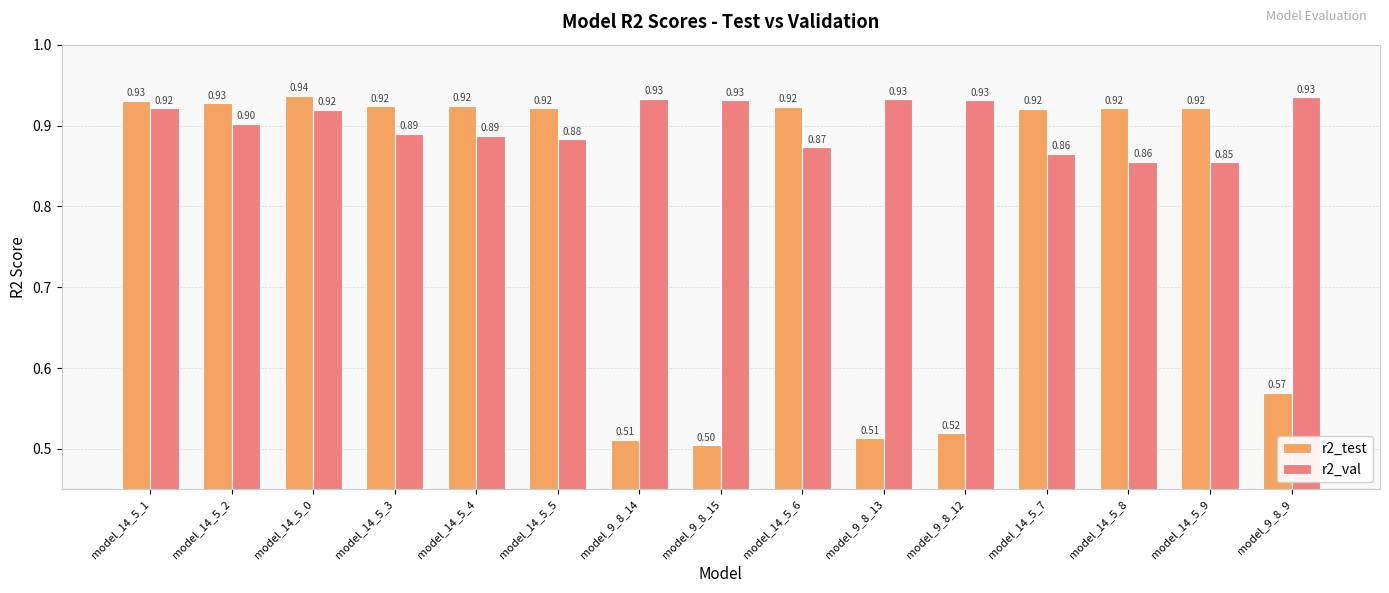

What is the difference between the second highest and second lowest values in the r2_val series?

0.1